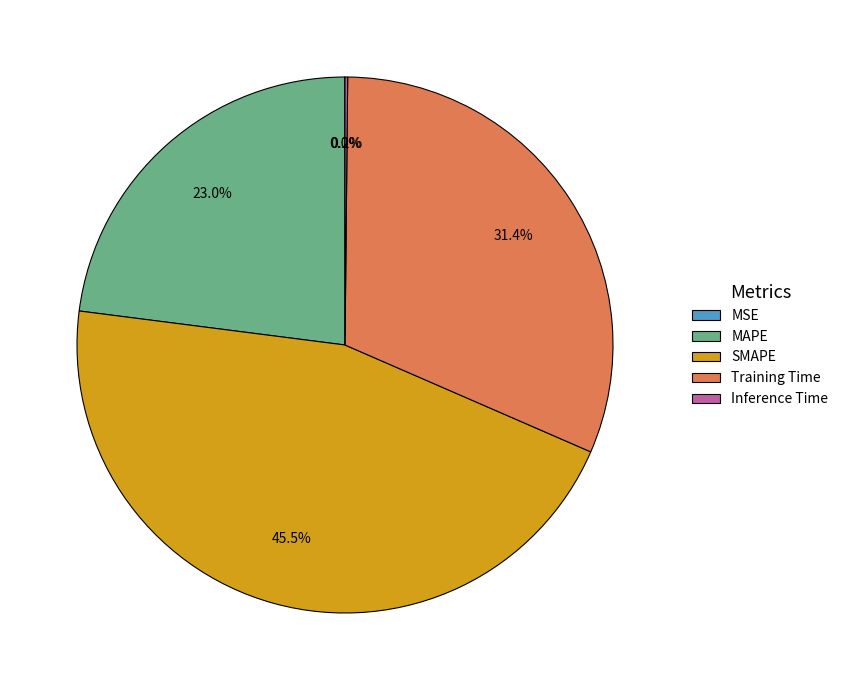

Is the sum of SMAPE and MAPE greater than half?

Yes